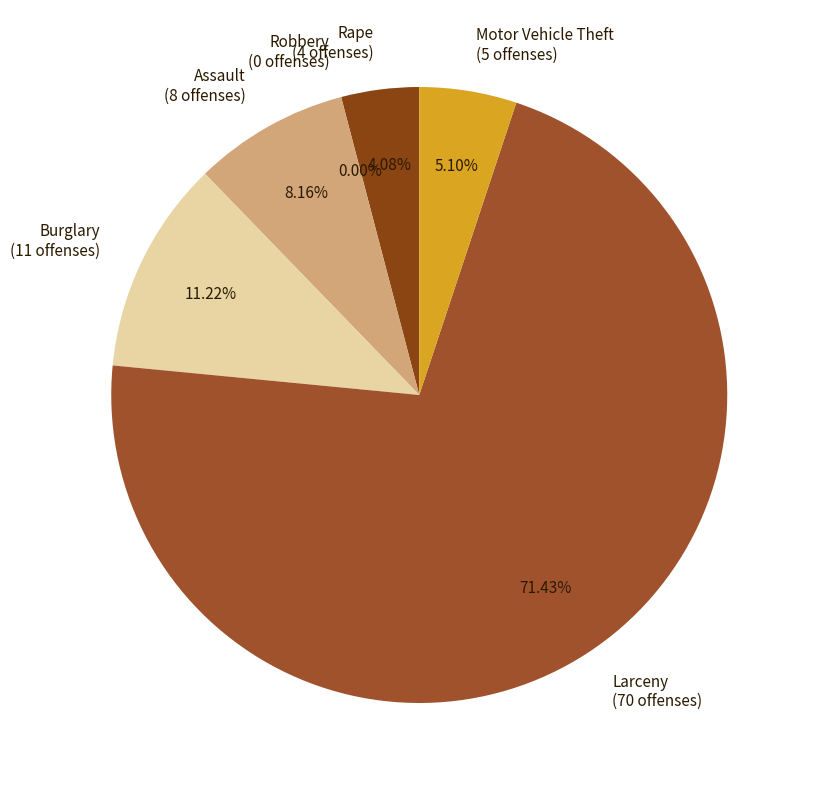

What percentage do Larceny
(70 offenses) and Assault
(8 offenses) together represent?

79.6%